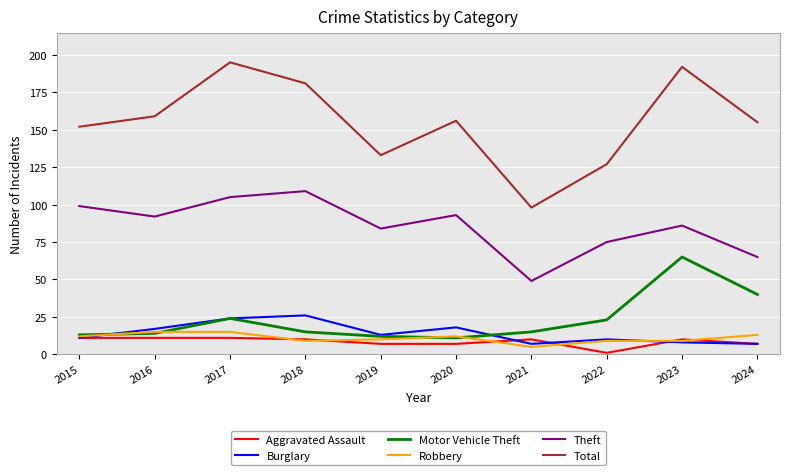

Where does the Burglary series first go above 13?

2016